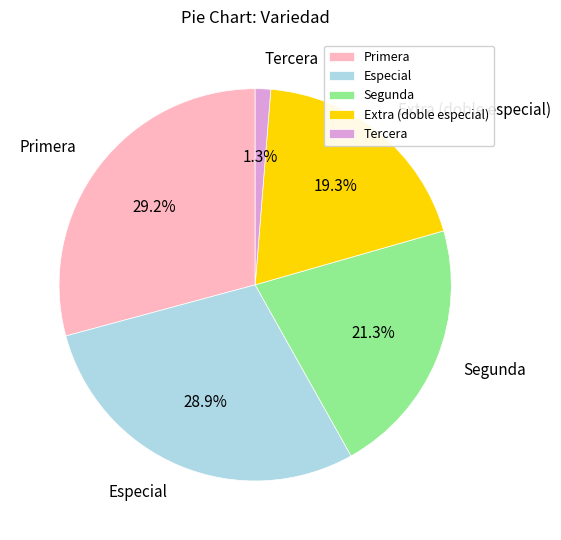

What is the smallest slice in the pie chart?

Tercera